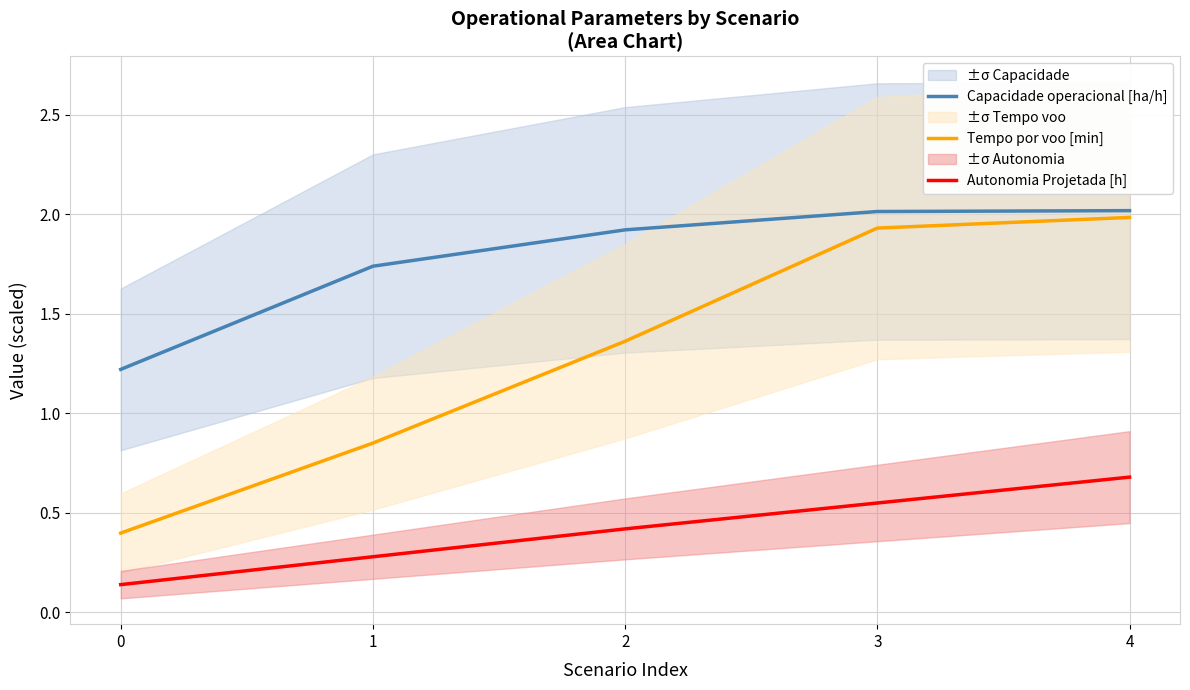

Rank the series at 3 from highest to lowest value.

Capacidade operacional [ha/h], Tempo por voo [min], Autonomia Projetada [h]